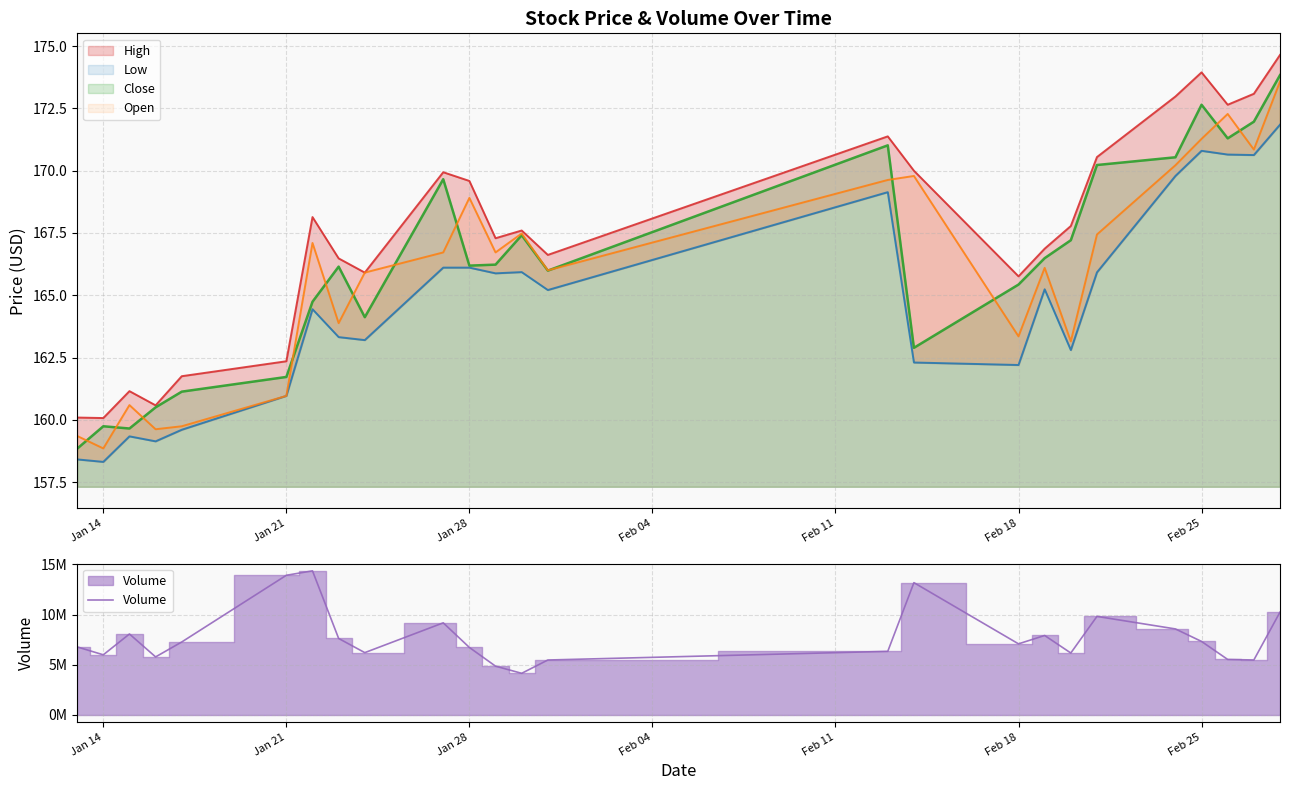

At 10, list the series in order from largest to smallest.

Volume, High, Open, Close, Low